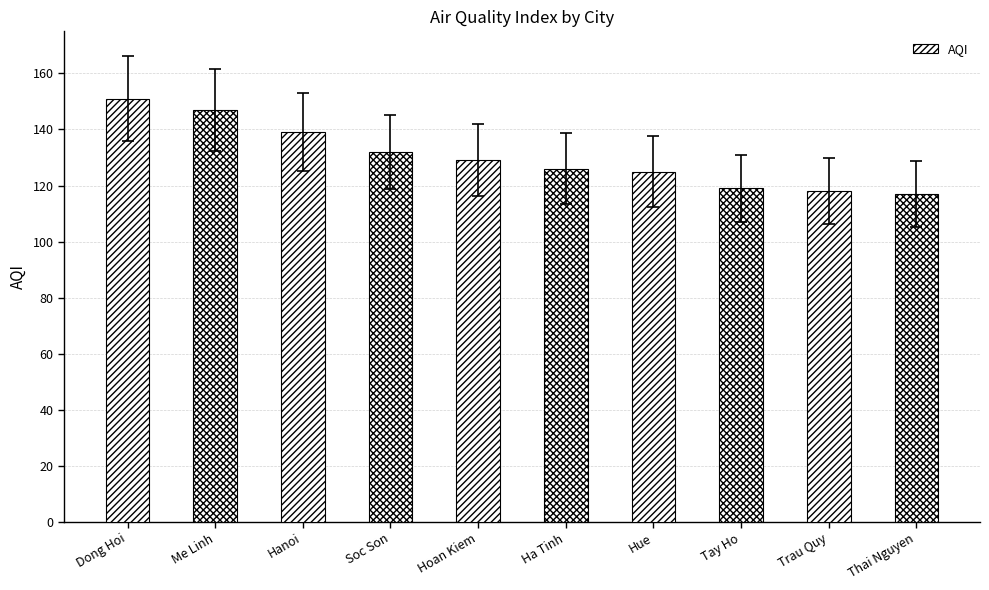

The value at Ha Tinh is 46. True or false?

False